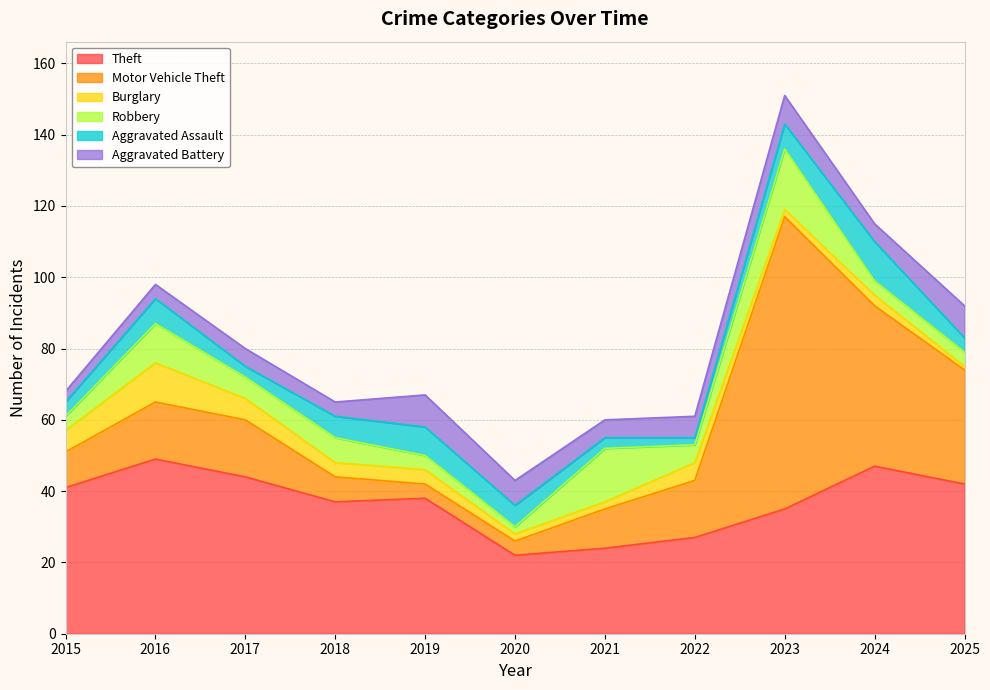

At how many categories does at least one series exceed 18?

11